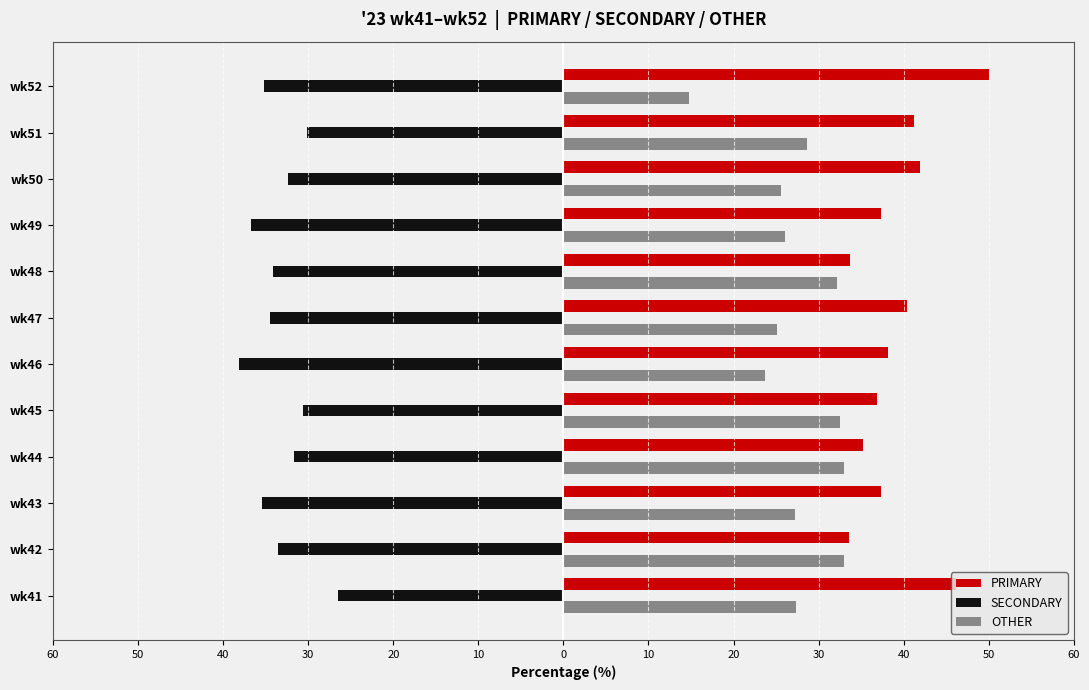

What are all the series names shown in the legend?

PRIMARY, SECONDARY, OTHER